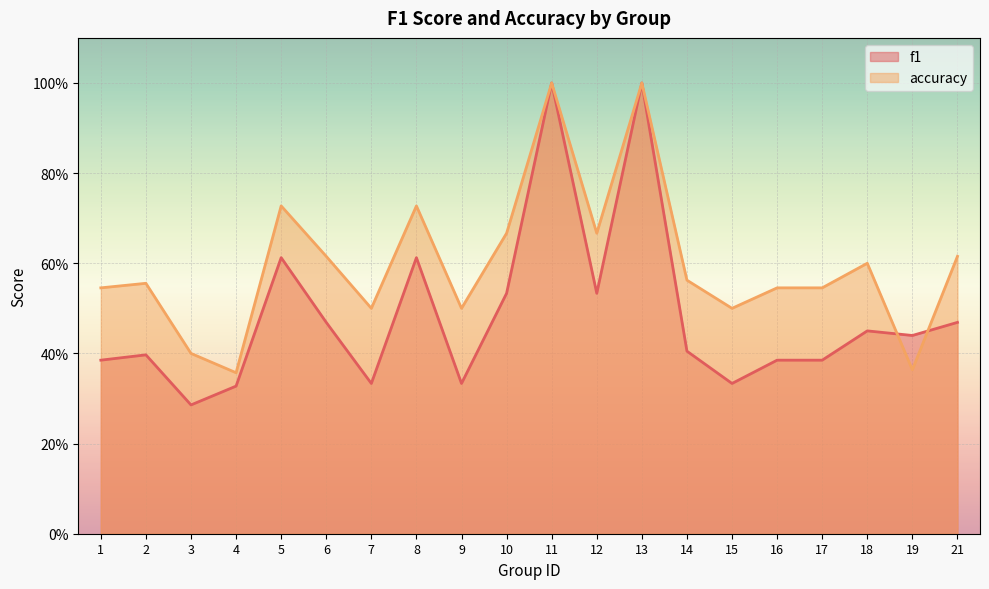

What is the average value of the f1 series?

0.5